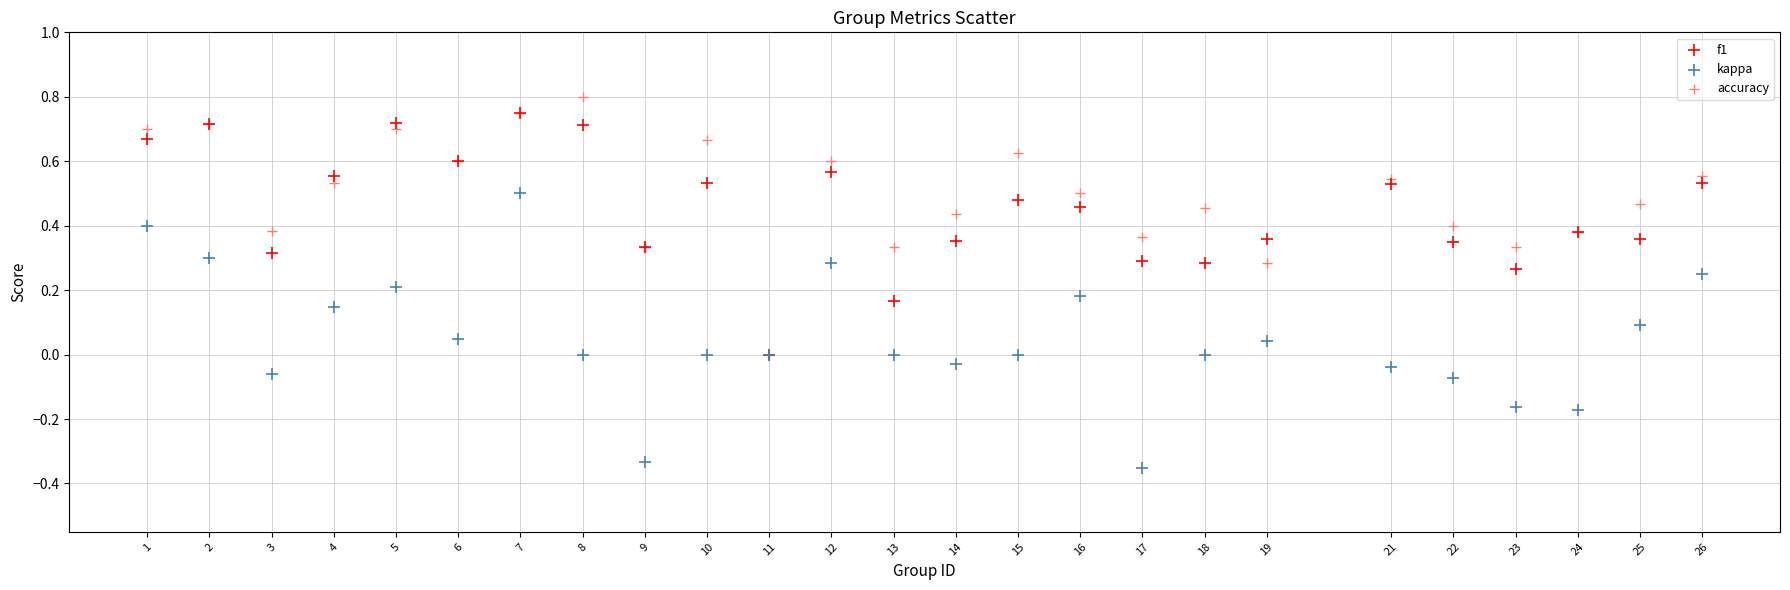

Which series contains the lowest Y value?

kappa